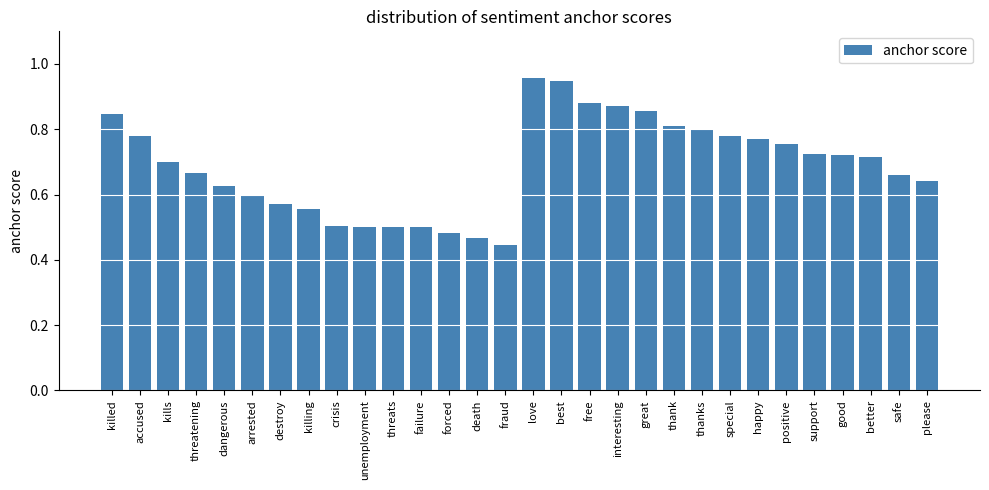

What is the change in value from love to thanks?

-0.2